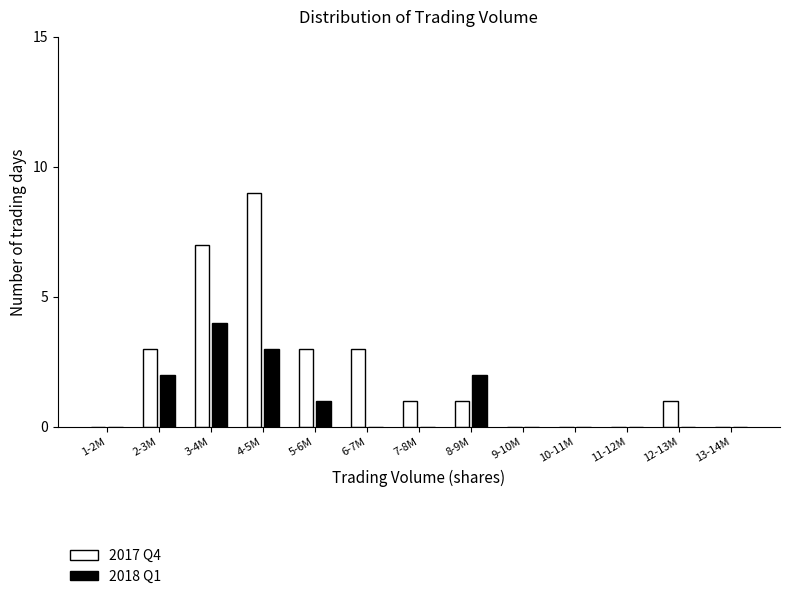

Reading right to left, transcribe all the data shown in this chart.

2017 Q4: 13-14M=0	12-13M=1	11-12M=0	10-11M=0	9-10M=0	8-9M=1	7-8M=1	6-7M=3	5-6M=3	4-5M=9	3-4M=7	2-3M=3	1-2M=0
2018 Q1: 13-14M=0	12-13M=0	11-12M=0	10-11M=0	9-10M=0	8-9M=2	7-8M=0	6-7M=0	5-6M=1	4-5M=3	3-4M=4	2-3M=2	1-2M=0